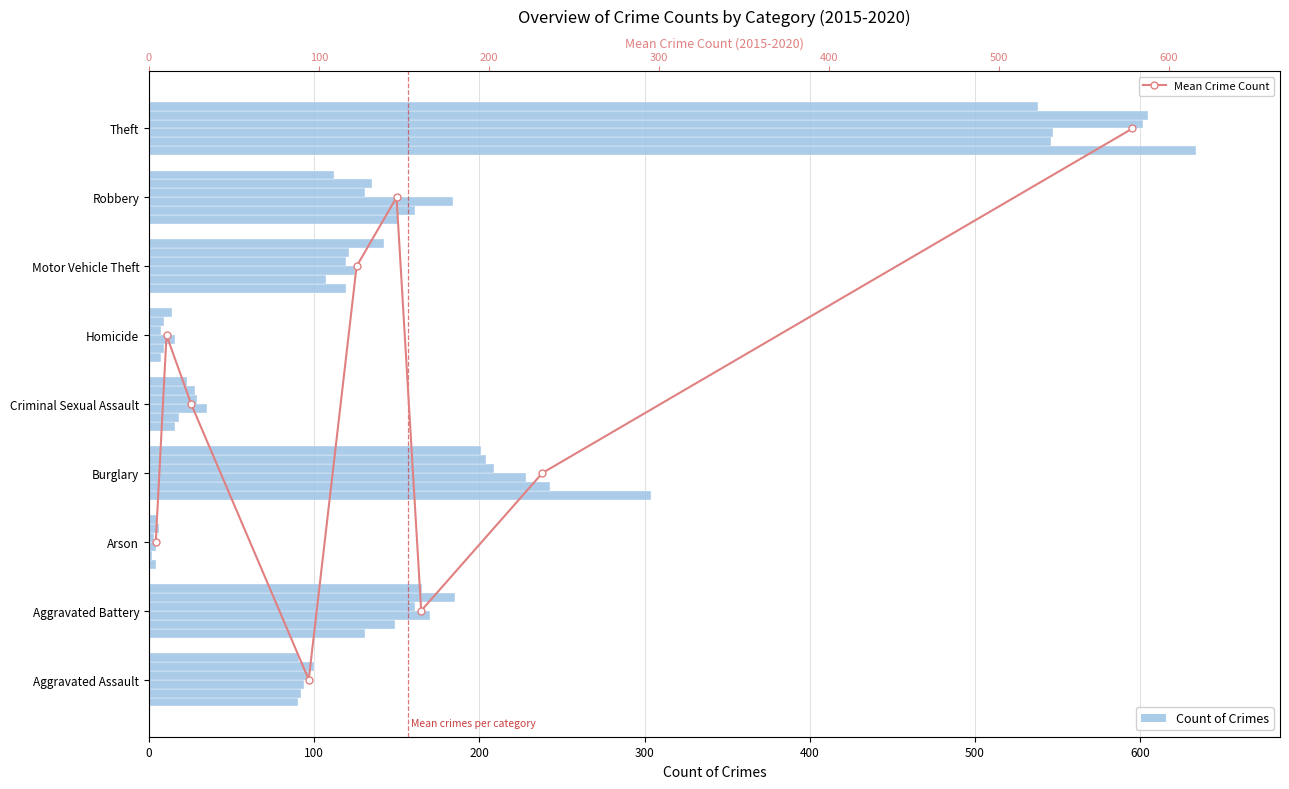

True or false: the data shows 1 at 600.

True